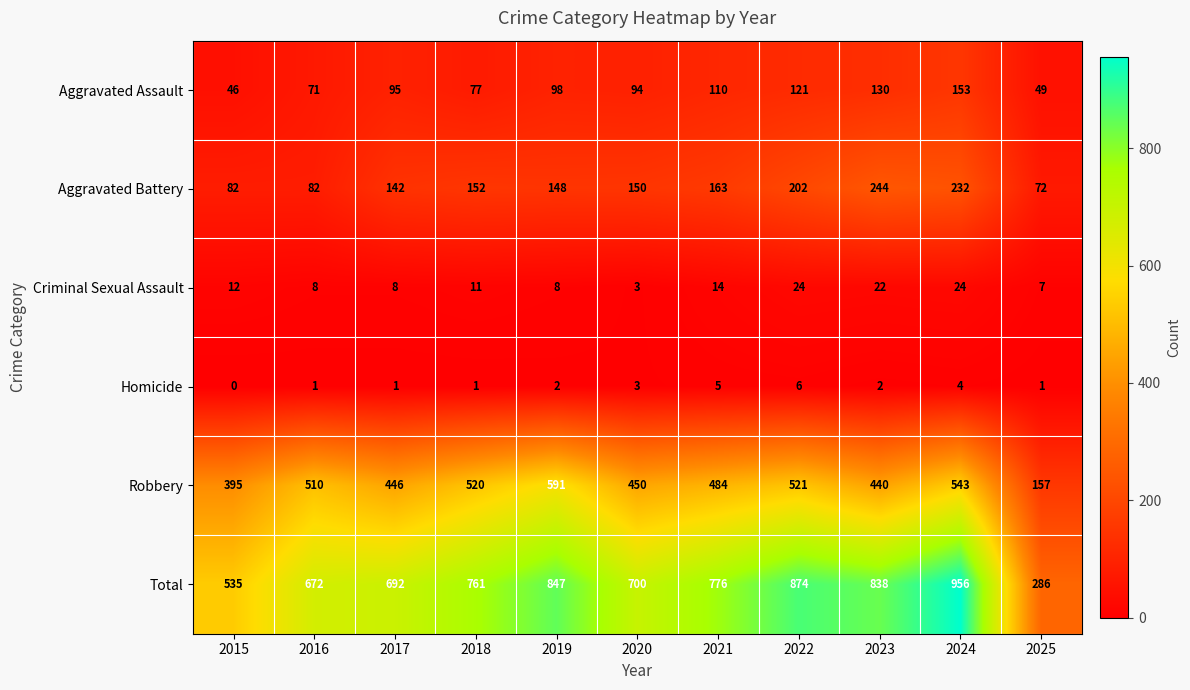

What is the total value across all series at 2015?

1070